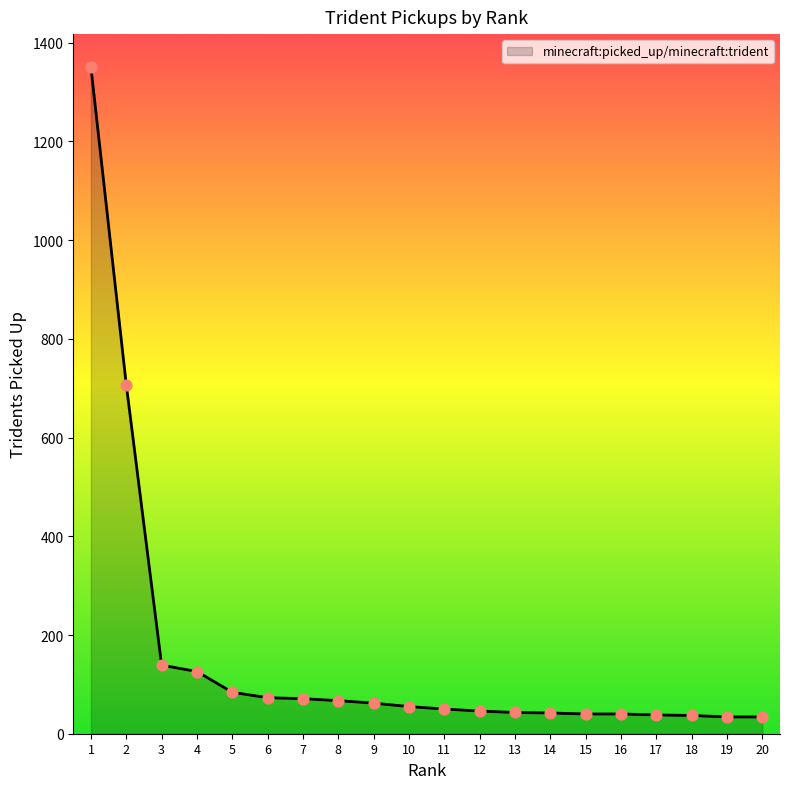

What is the change in value from 4 to 18?

-89